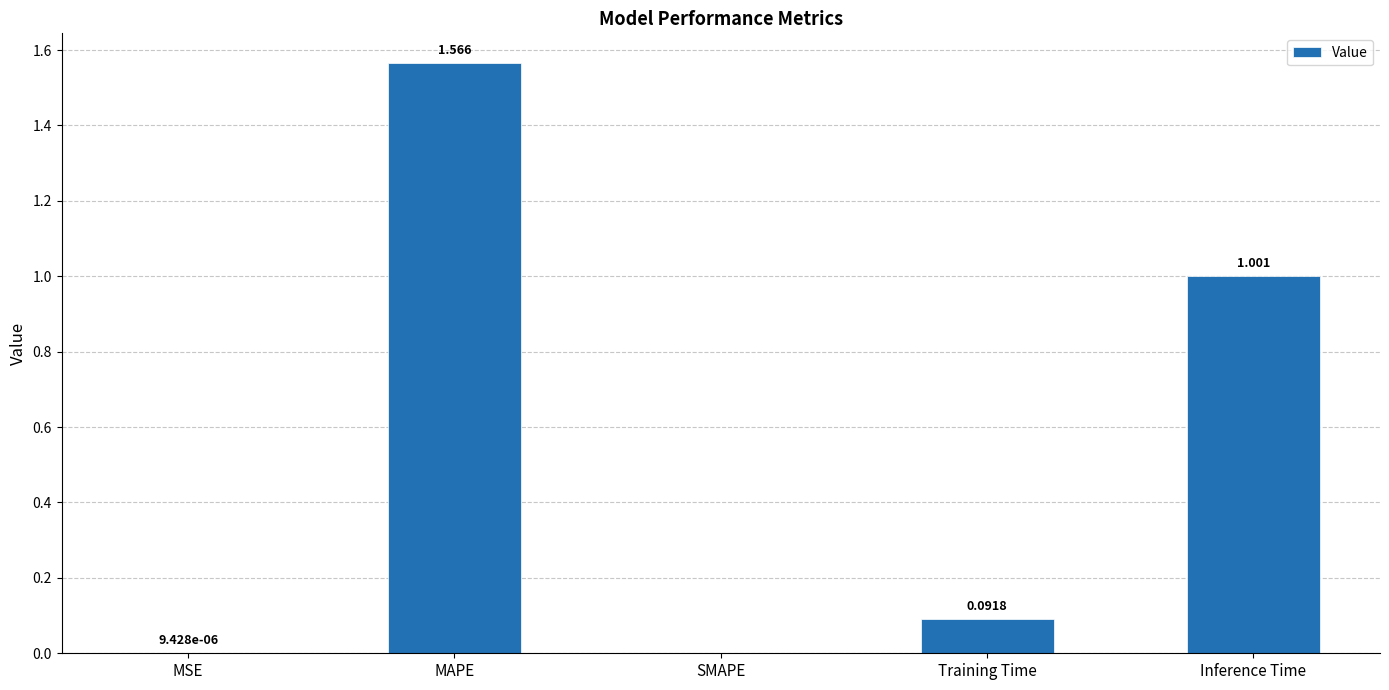

Which label corresponds to the largest value in the chart?

MAPE